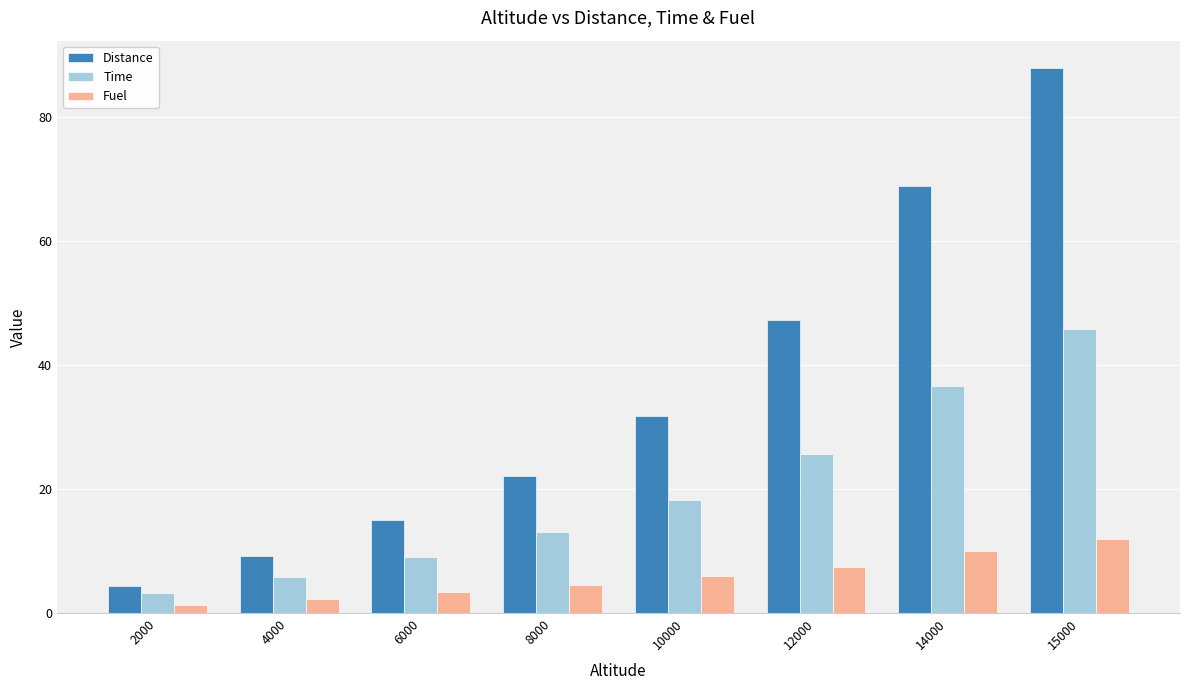

What is the difference between the Time values at 12000 and 10000?

7.5